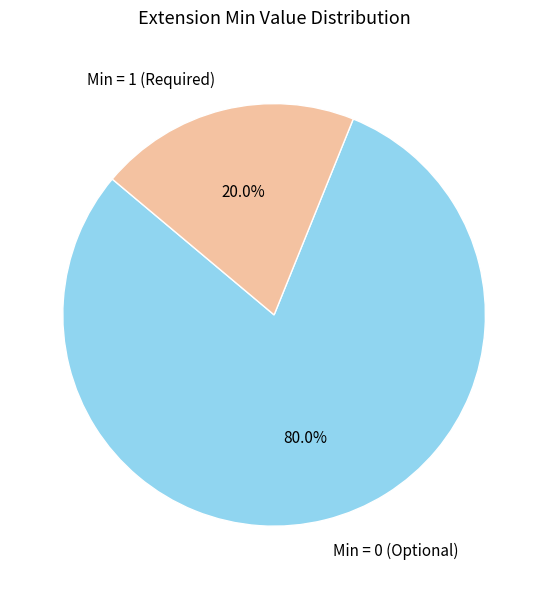

How many segments does this pie chart have?

2